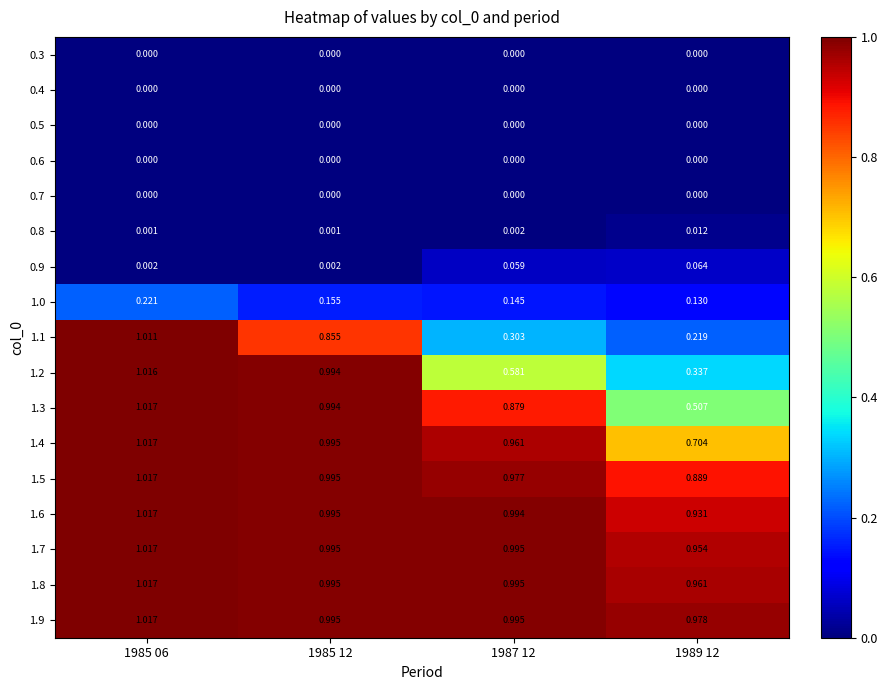

Is the value of 1.9 at 1985 12 greater than the value of 1.3 at 1985 12?

Yes